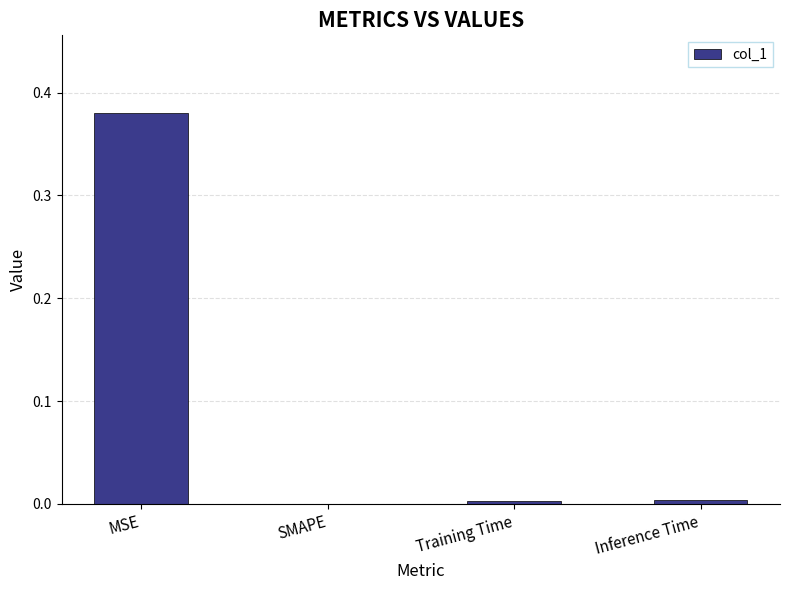

What is the change in value from MSE to SMAPE?

-0.4